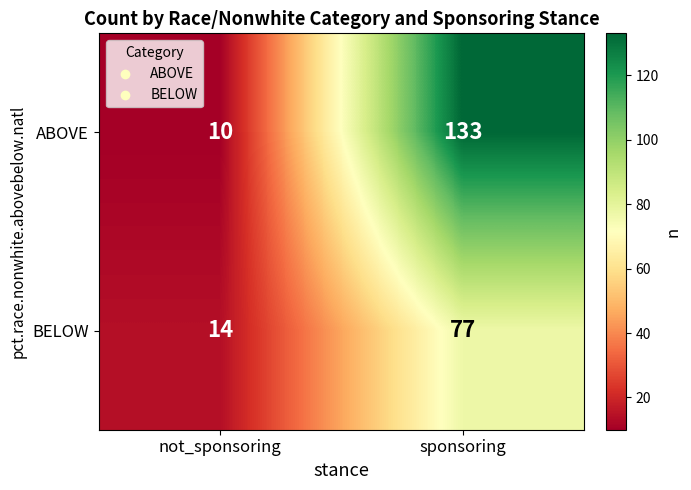

What is the difference between the ABOVE values at not_sponsoring and sponsoring?

123